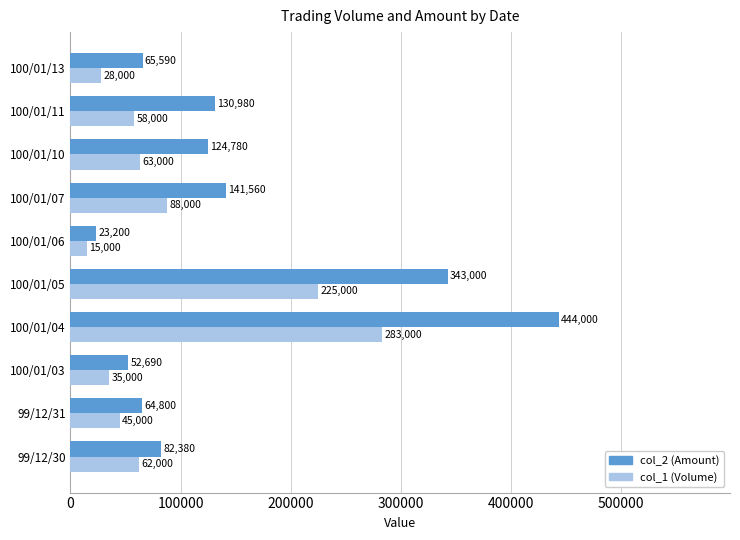

Which series has the largest total across all categories?

col_2 (Amount)